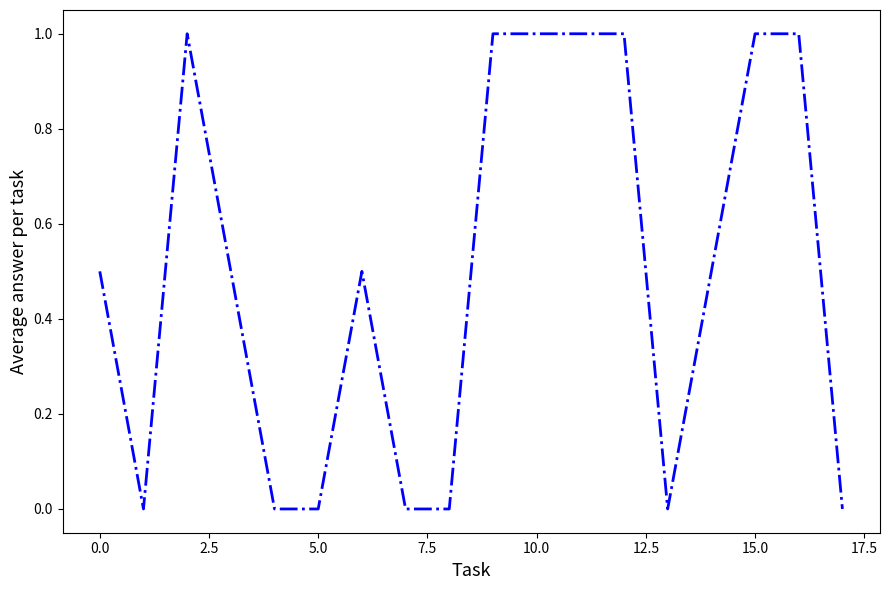

Reading right to left, what are all the values shown in this chart?

0.0	1.0	1.0	0.0	1.0	1.0	1.0	0.0	0.0	0.5	0.0	0.0	1.0	0.0	0.5